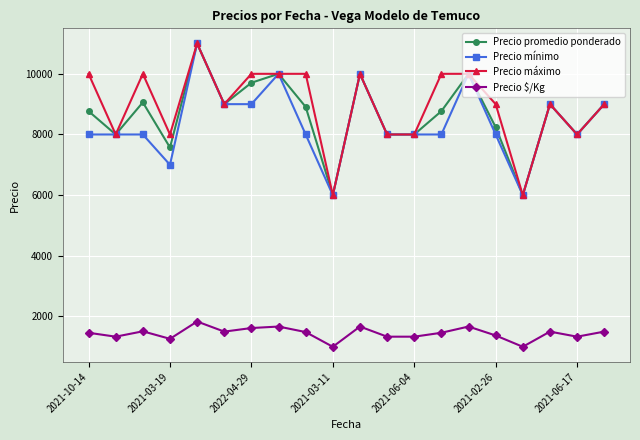

Does the chart display data point markers on the line(s)?

Yes